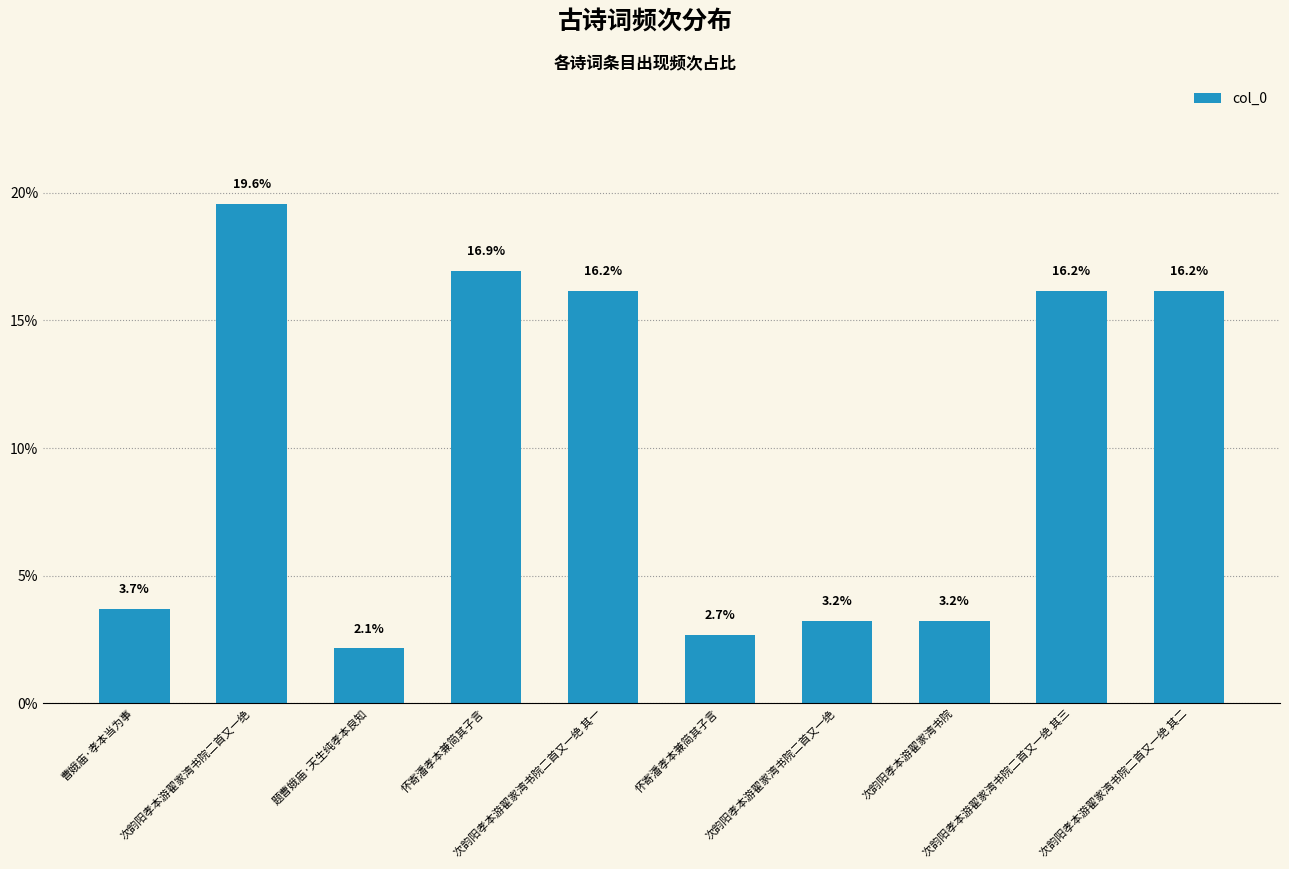

Count the number of values greater than 16.

5